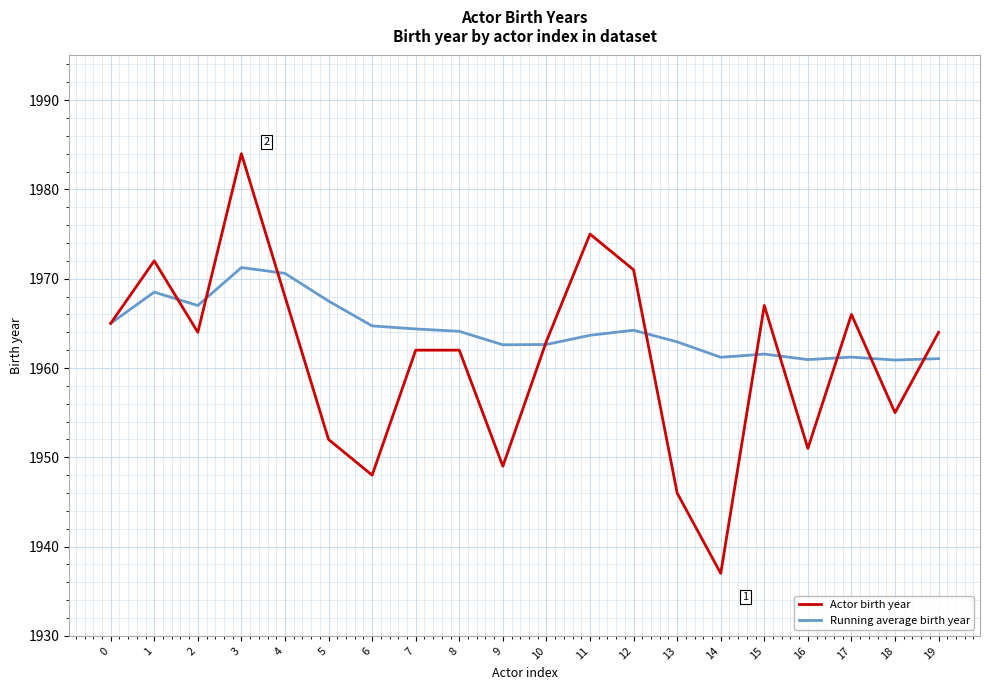

Read the Running average birth year value at 18.

1960.9